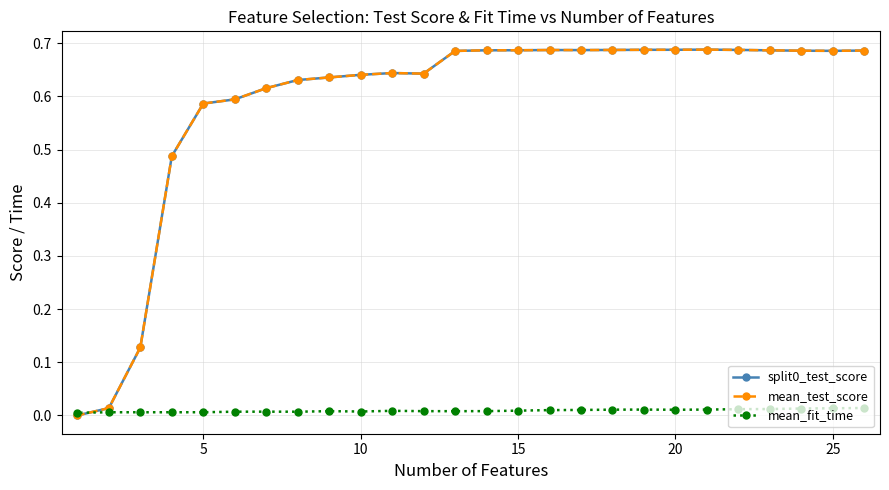

At how many categories does at least one series exceed 0?

26